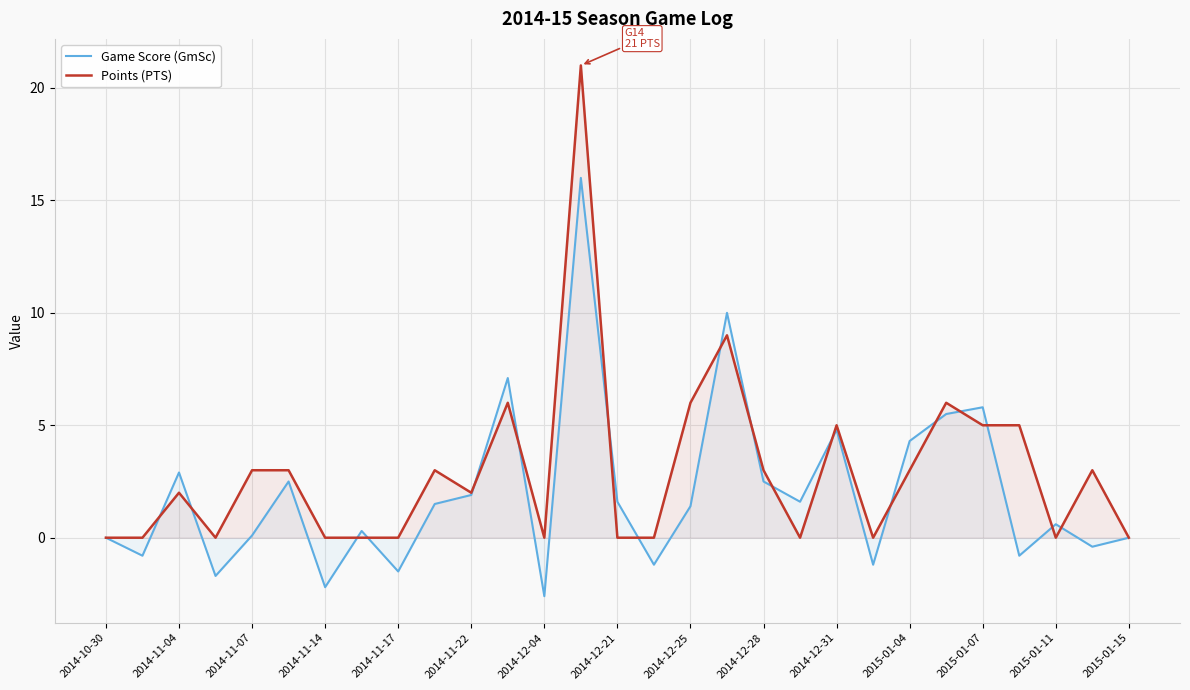

How many intersections are there between Game Score (GmSc) and Points (PTS)?

18